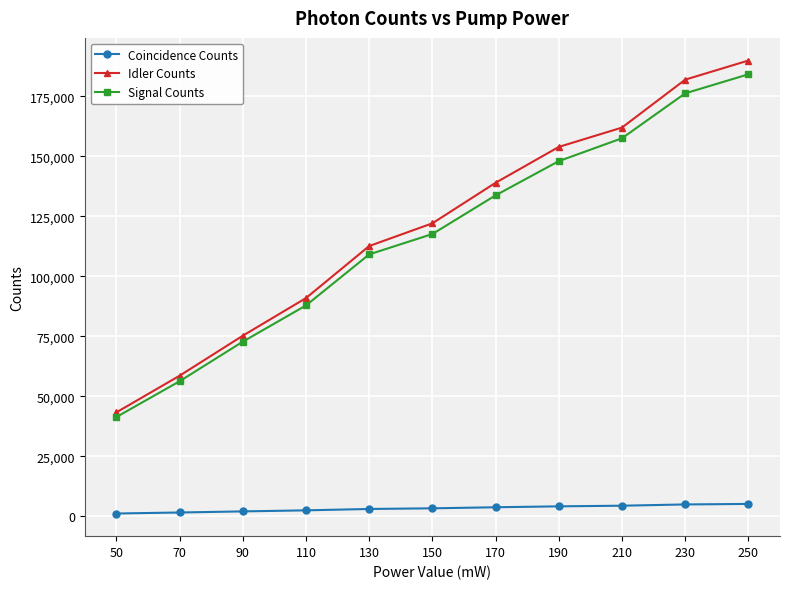

True or false: Coincidence Counts has a value of 3345.1 at 150.

True